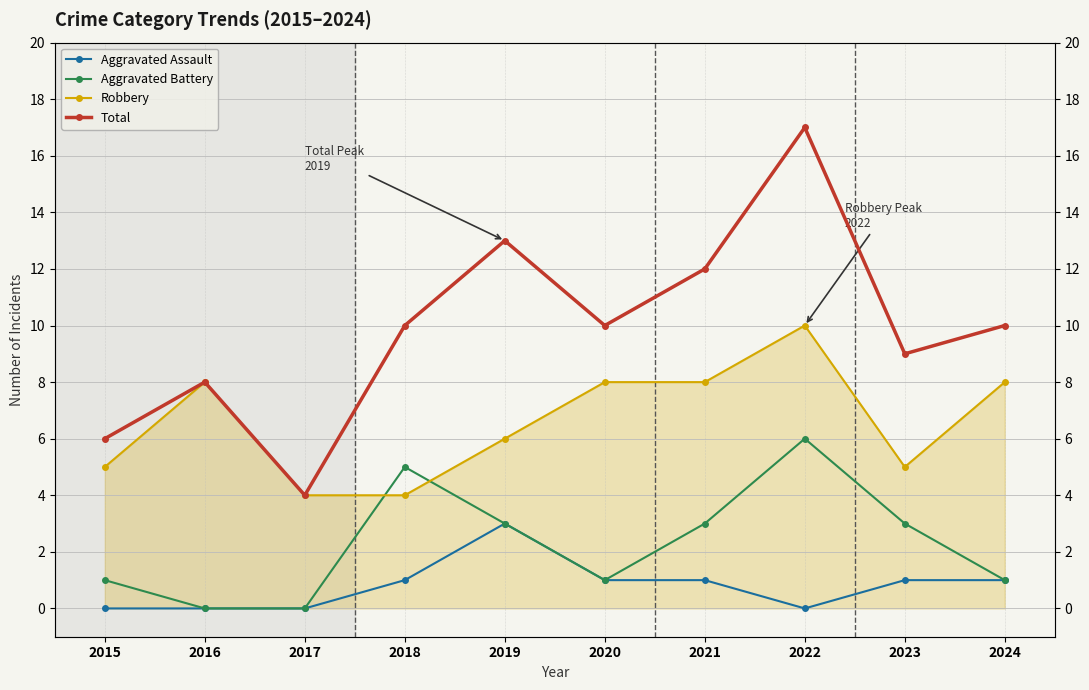

Count the Robbery values in the range 5 to 8.

7